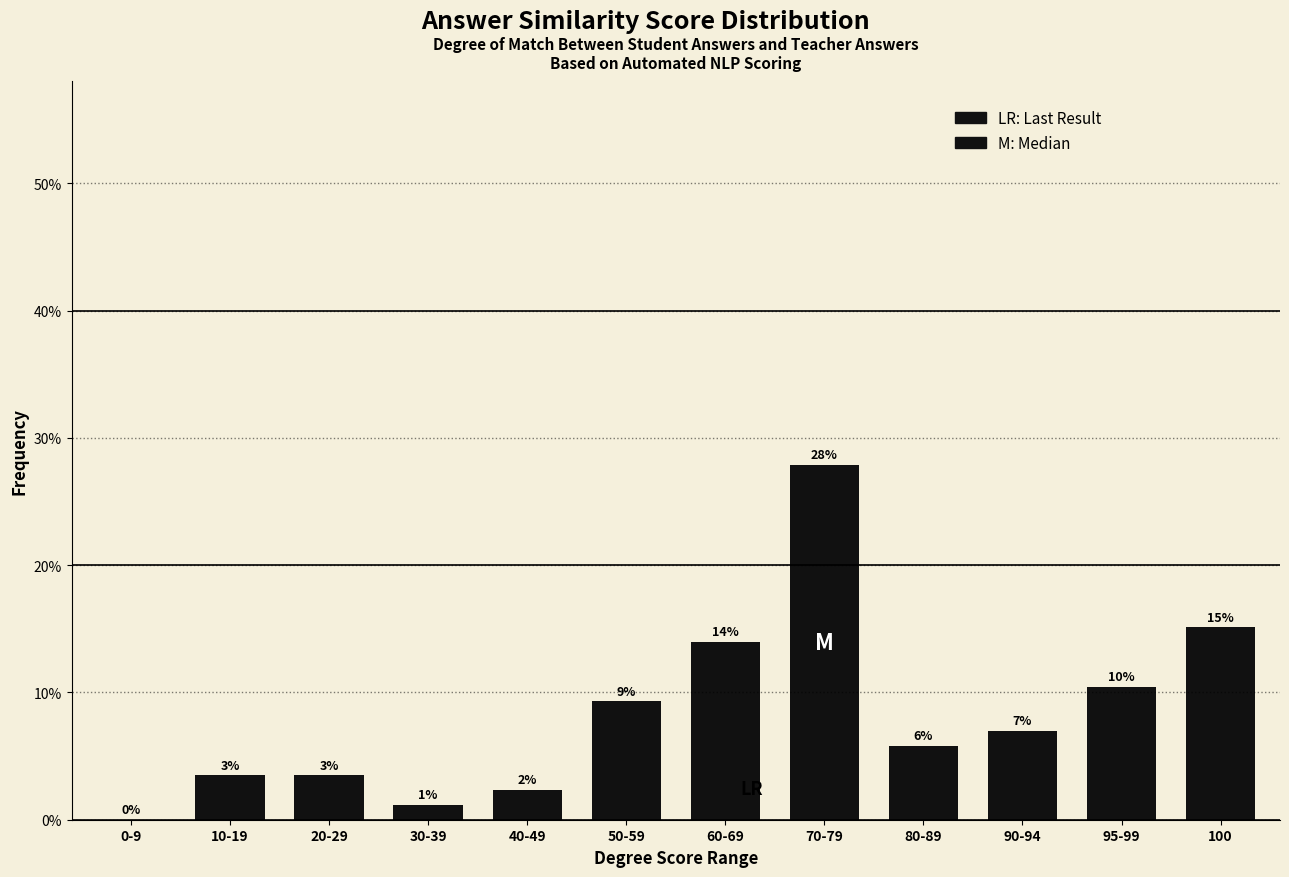

Approximately how many times larger is the value at 20-29 compared to 90-94?

0.5